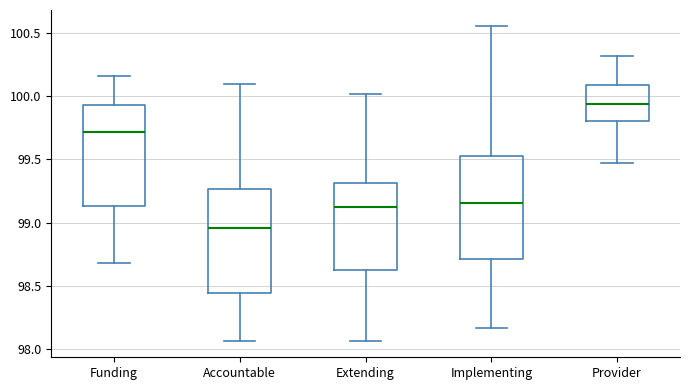

Reading left to right, transcribe this box plot: for each box, give where its median line is, the range the box spans, and where its two whiskers end, as read against the y-axis. The values are not printed on the chart, so give them approximately, as read against the axis.

Funding: median 99.70, box 99.15 to 99.95, whiskers 98.70 to 100.15
Accountable: median 98.95, box 98.45 to 99.25, whiskers 98.05 to 100.10
Extending: median 99.10, box 98.60 to 99.30, whiskers 98.05 to 100.00
Implementing: median 99.15, box 98.70 to 99.55, whiskers 98.15 to 100.55
Provider: median 99.95, box 99.80 to 100.10, whiskers 99.45 to 100.30